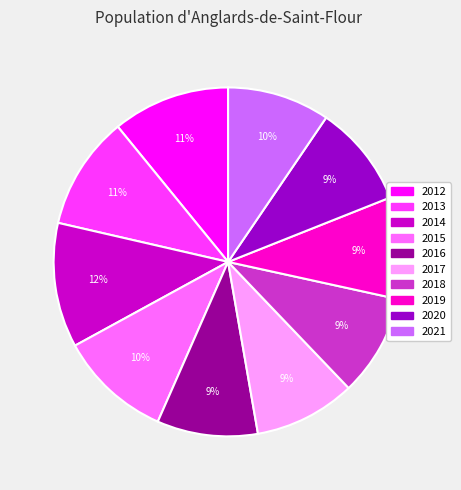

Between 2019 and 2012, which is larger?

2012